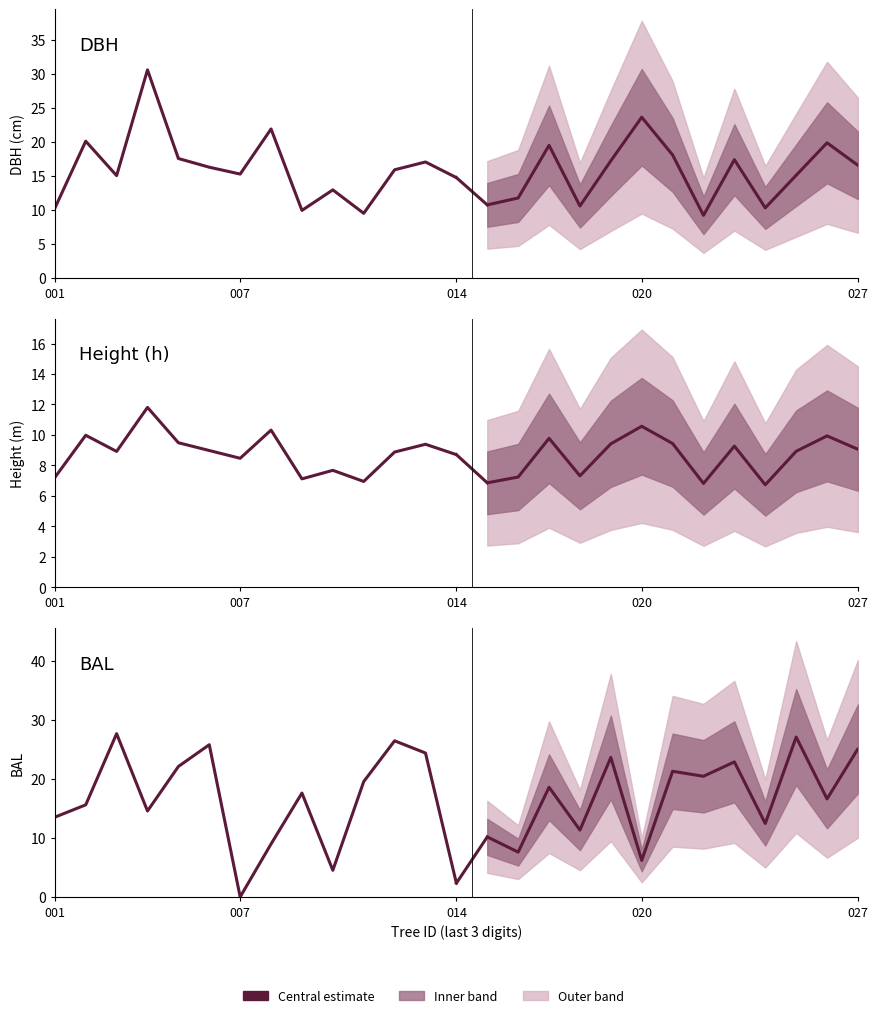

Is it true that DBH equals 3.6 at 8?

False